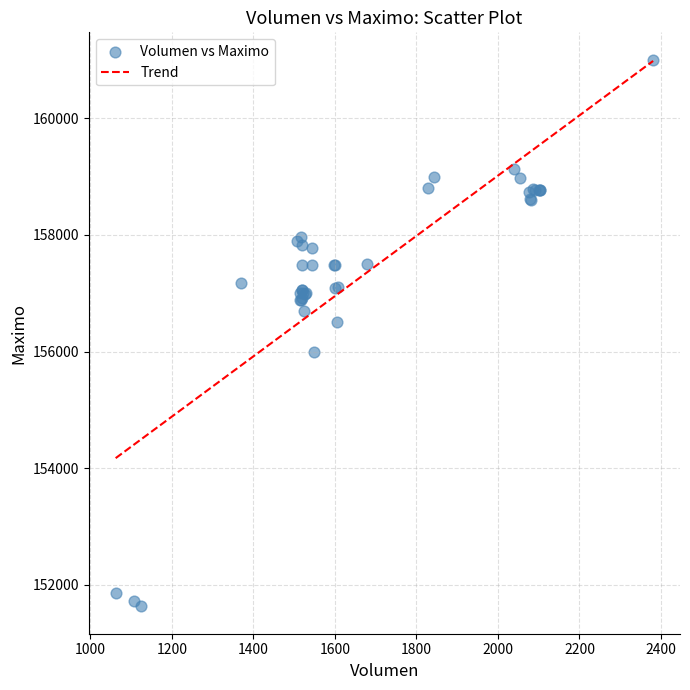

What Y value in the scatter plot is closest to 156316?

156500